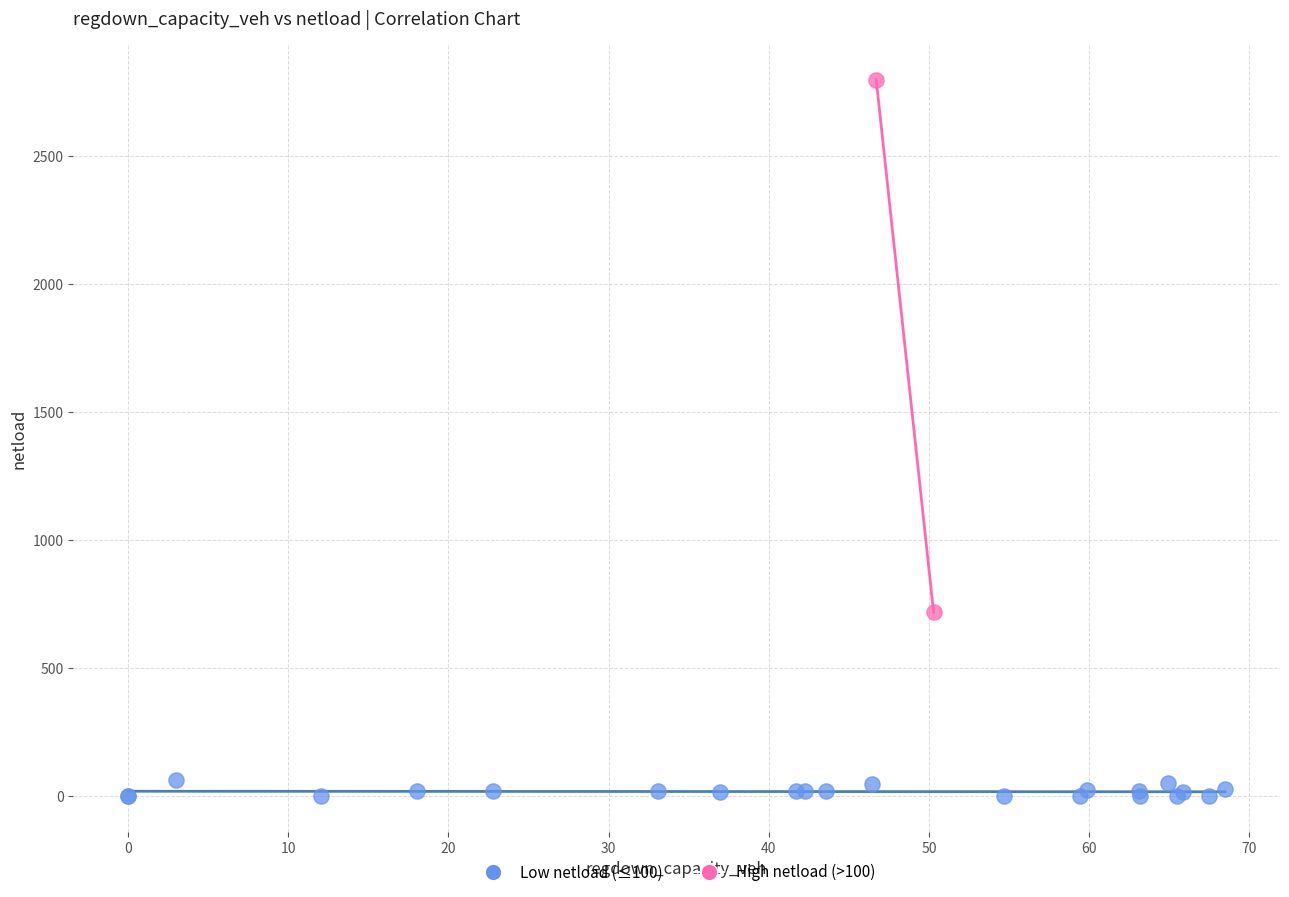

Which series reaches the minimum Y coordinate?

Low netload (≤100)